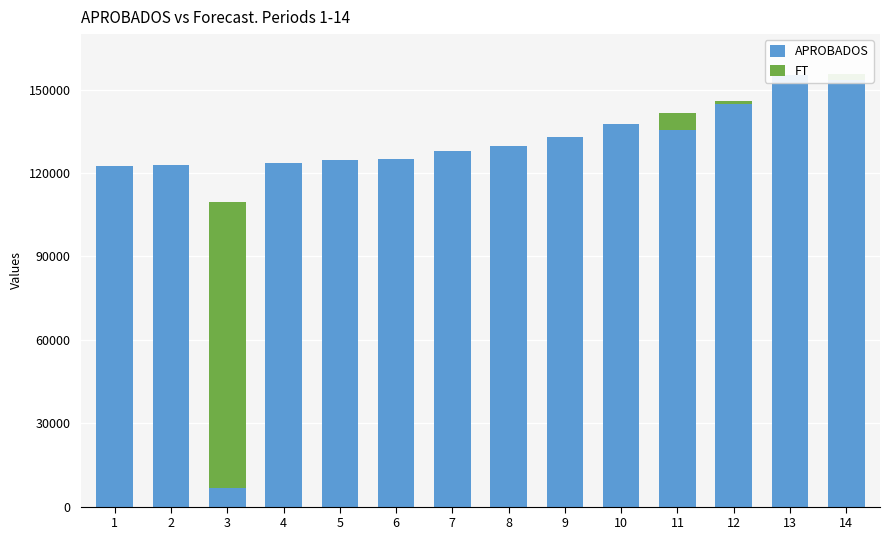

What is the sum of the FT values at 3 and 7?

103118.7